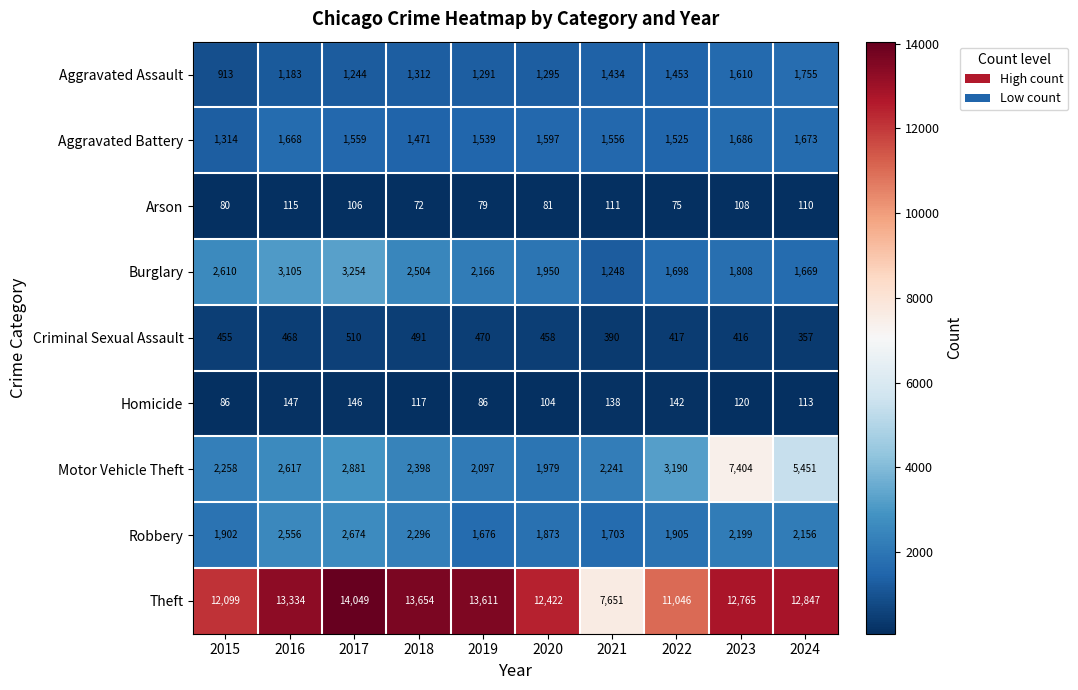

The value of Aggravated Assault at 2022 is 1453. True or false?

True